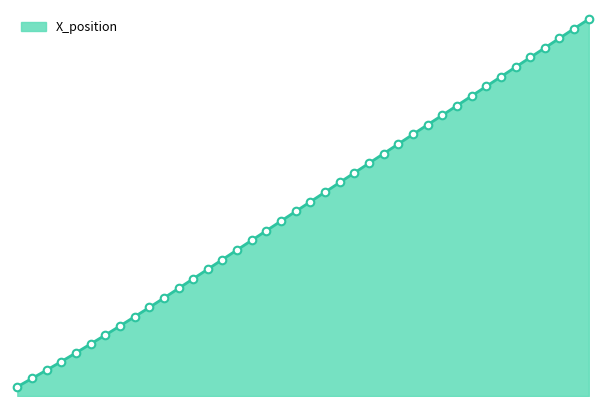

Does the chart have visible grid lines?

No